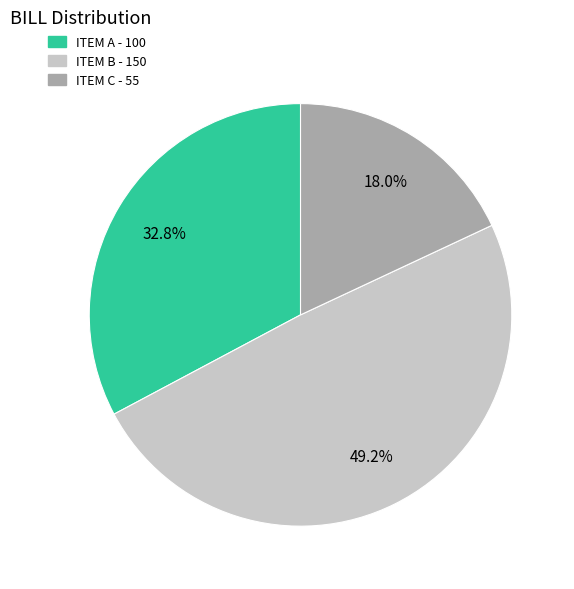

To the nearest percent, what is the difference between the largest and smallest slice percentages?

31%